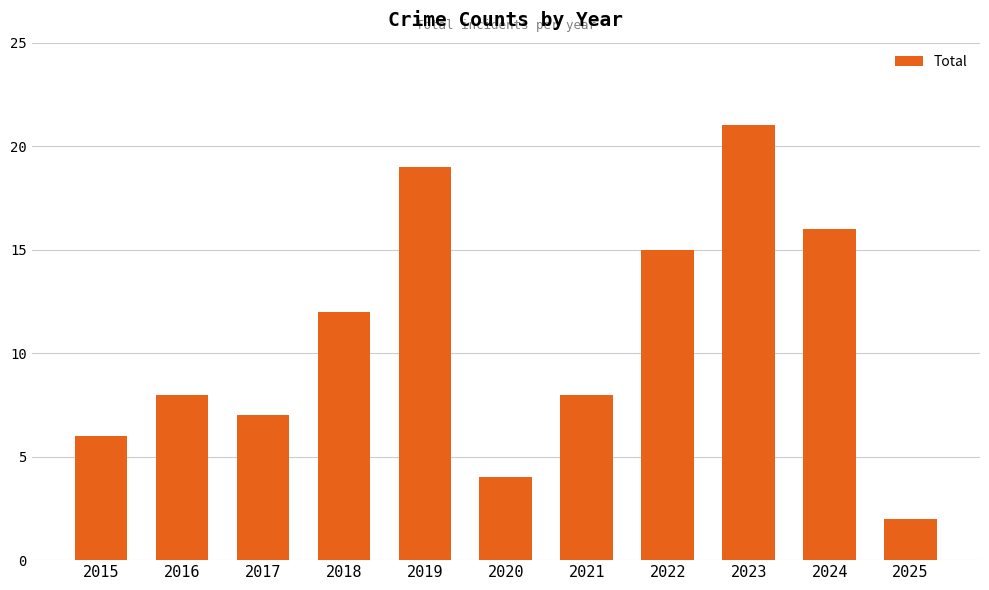

What is the change in value from 2018 to 2025?

-10